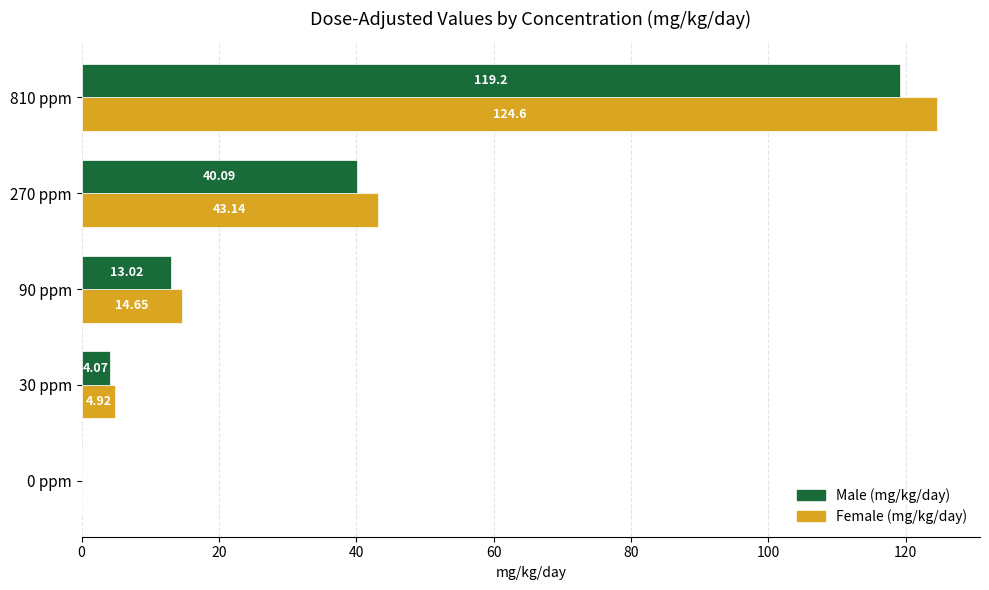

How many categories are shown in the chart?

5